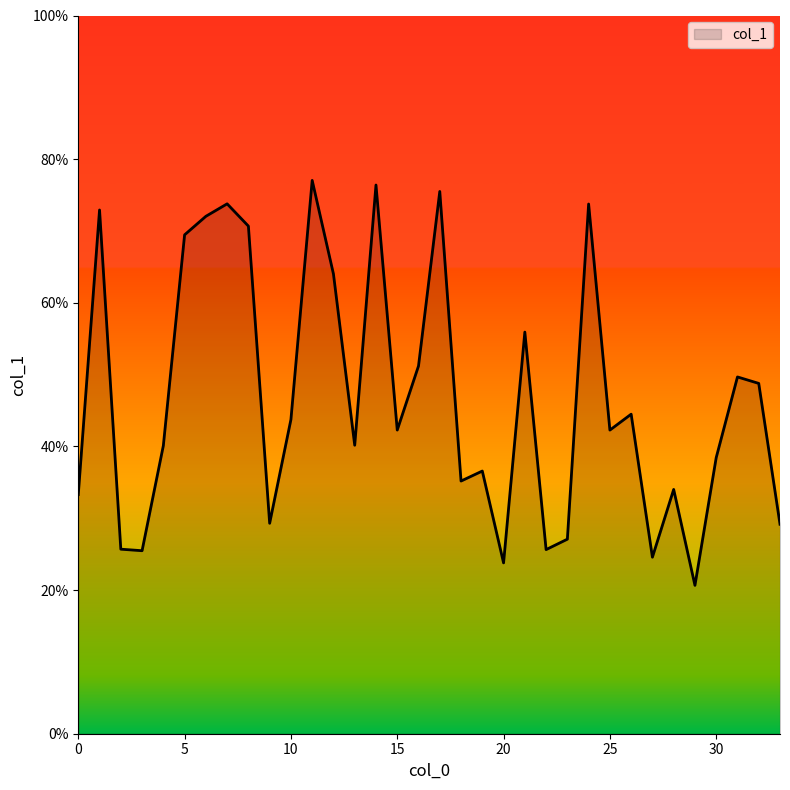

Does the chart have visible grid lines?

No